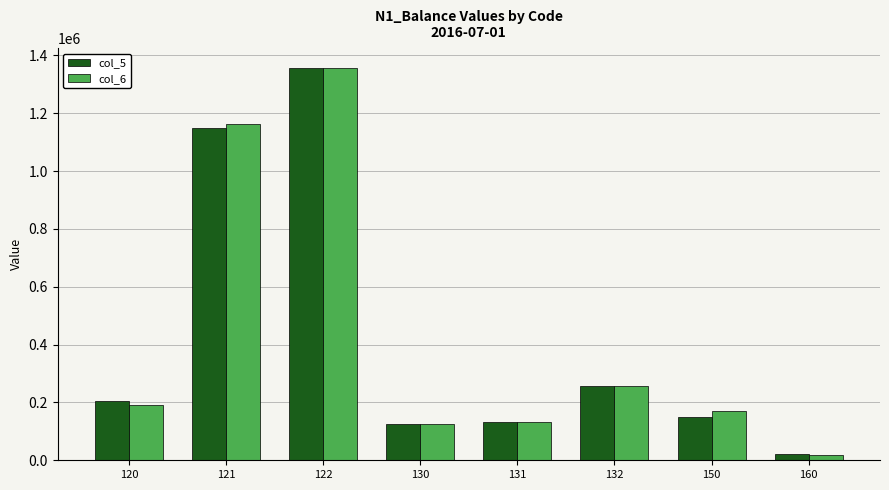

The value of col_6 at 122 is 2425430.1. True or false?

False